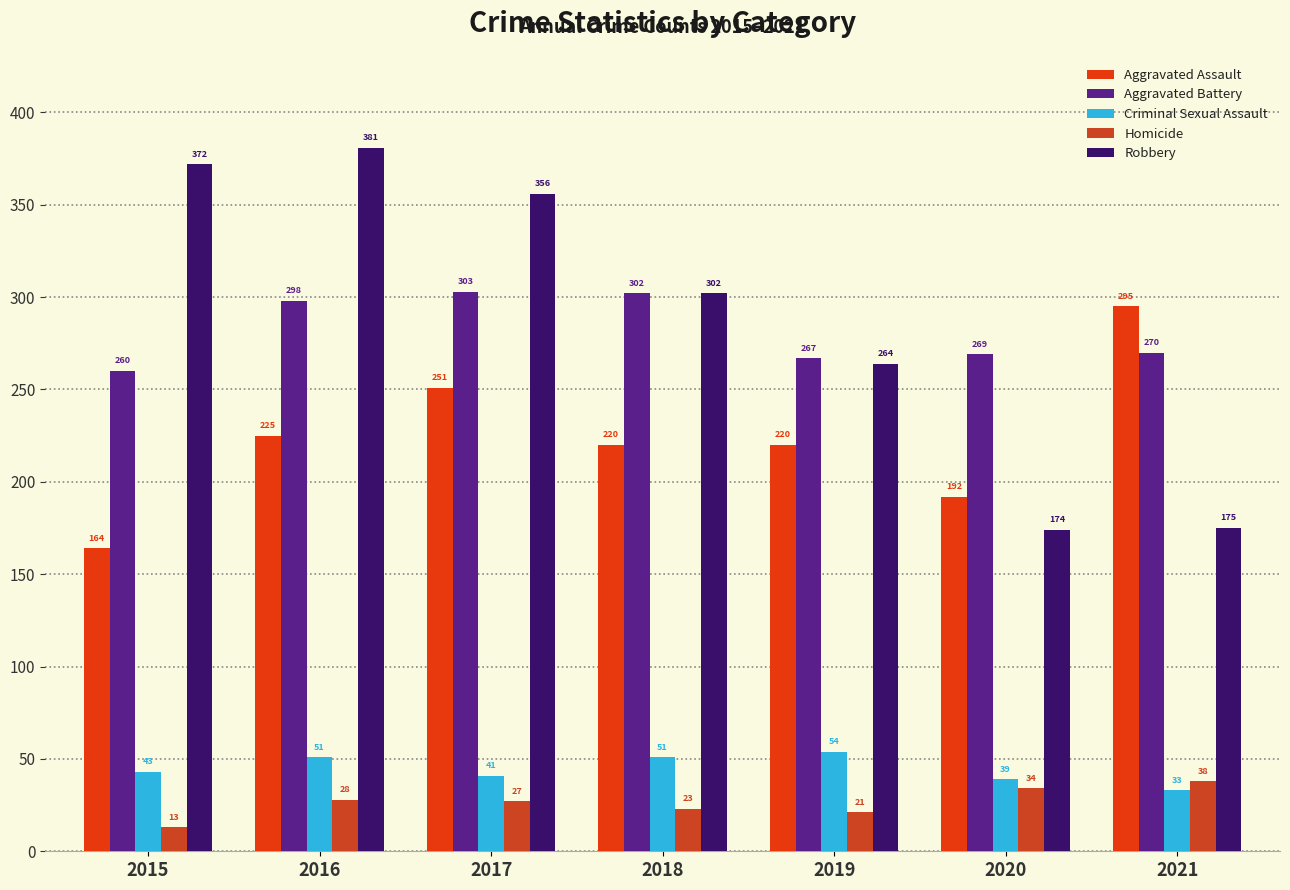

Reading right to left, list all the values displayed in this chart.

Aggravated Assault: 2021=295	2020=192	2019=220	2018=220	2017=251	2016=225	2015=164
Aggravated Battery: 2021=270	2020=269	2019=267	2018=302	2017=303	2016=298	2015=260
Criminal Sexual Assault: 2021=33	2020=39	2019=54	2018=51	2017=41	2016=51	2015=43
Homicide: 2021=38	2020=34	2019=21	2018=23	2017=27	2016=28	2015=13
Robbery: 2021=175	2020=174	2019=264	2018=302	2017=356	2016=381	2015=372